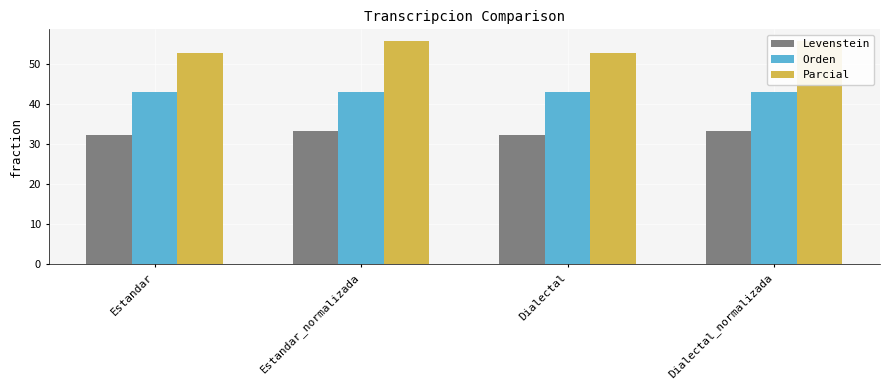

How many bars are there in total?

12